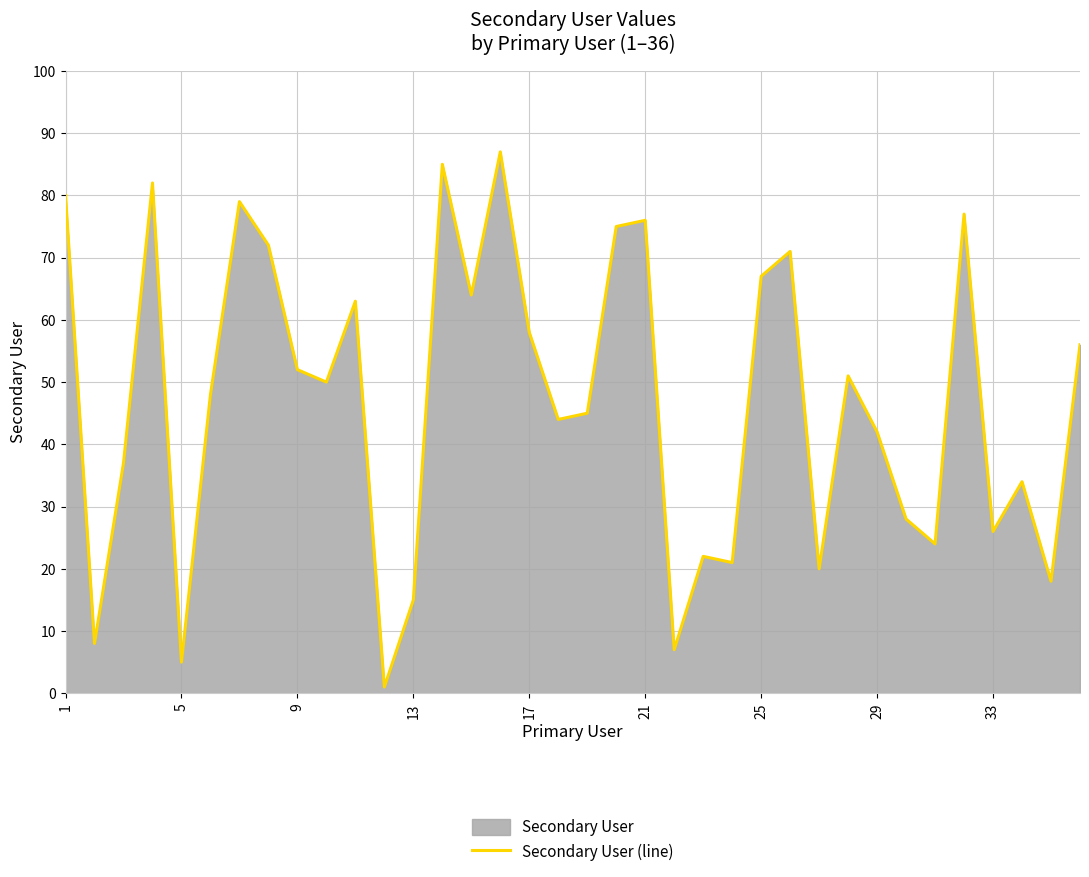

Is it true that the value at 13 is 47?

False